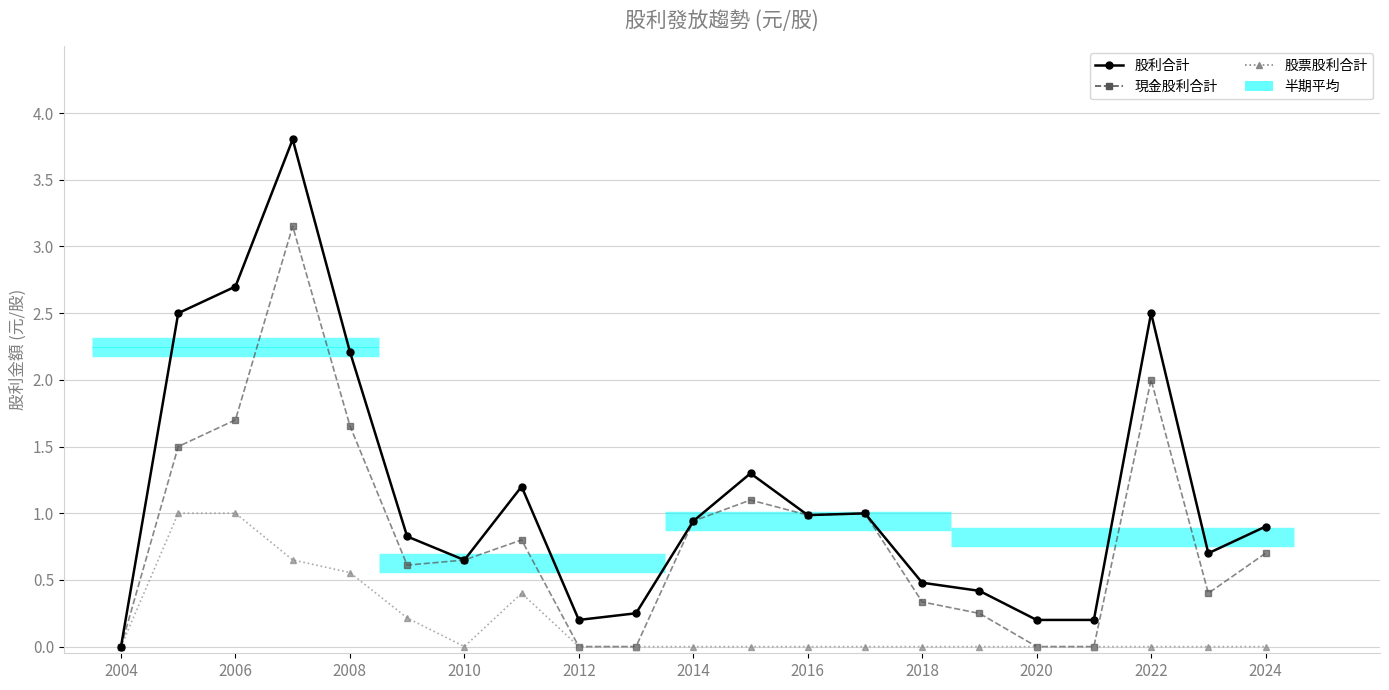

What is the value of the 現金股利合計 point at the 13th from the left?

1.0